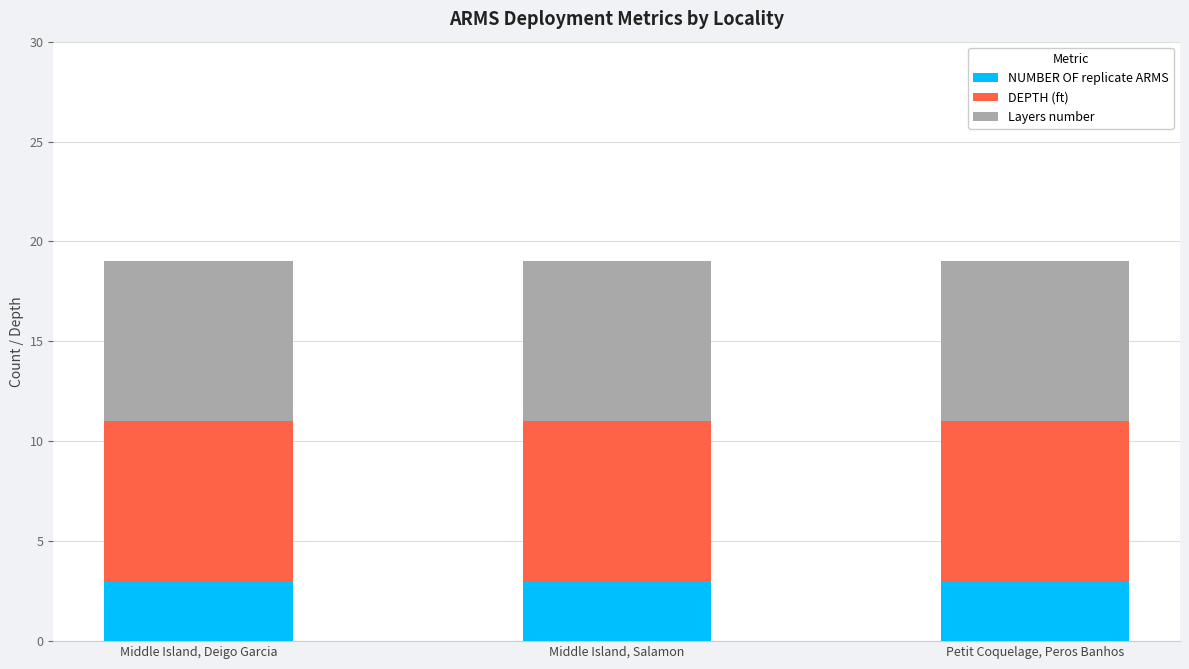

Does the chart contain stacked bars?

Yes